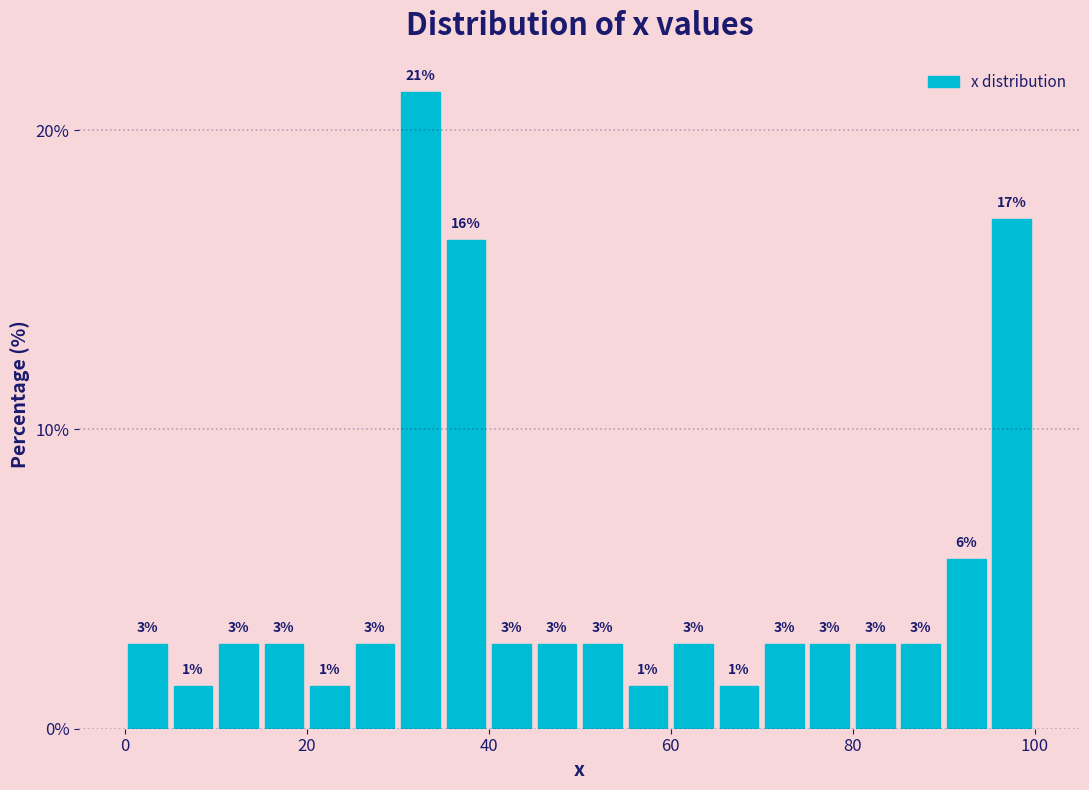

Read against the x-axis, roughly where is the centre of the tallest bar?

32